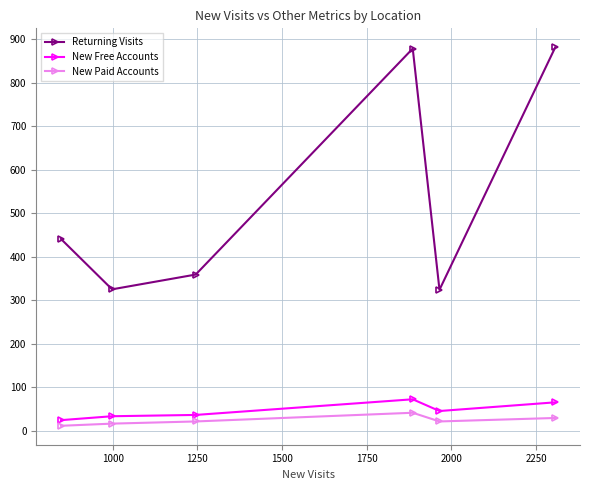

True or false: New Free Accounts and Returning Visits intersect in this chart.

False